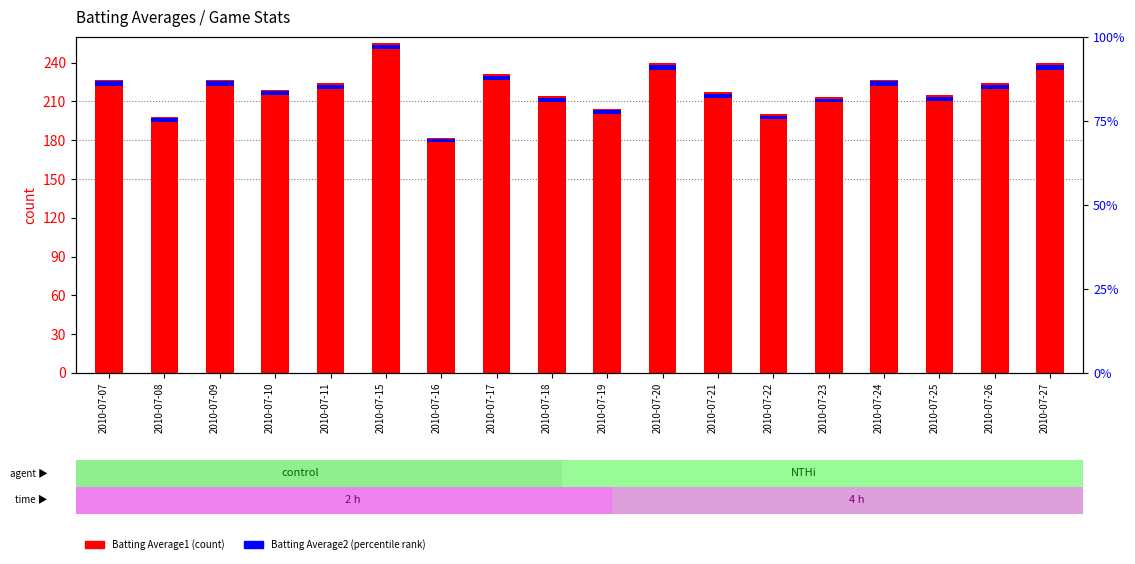

The value of Batting Average1 (scaled) at 2010-07-10 is 219.1. True or false?

True